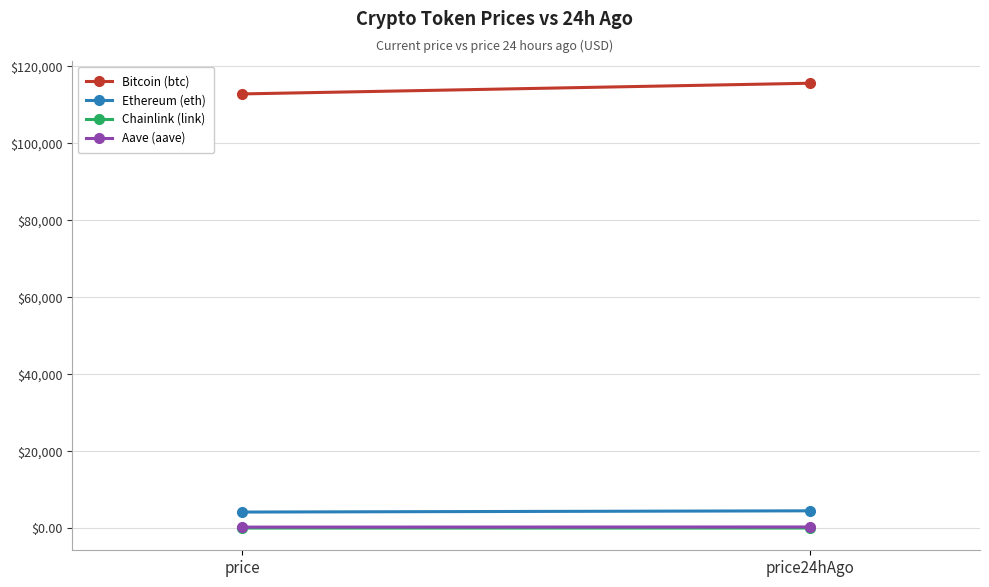

The value of Ethereum (eth) at price is 4175.4. True or false?

True